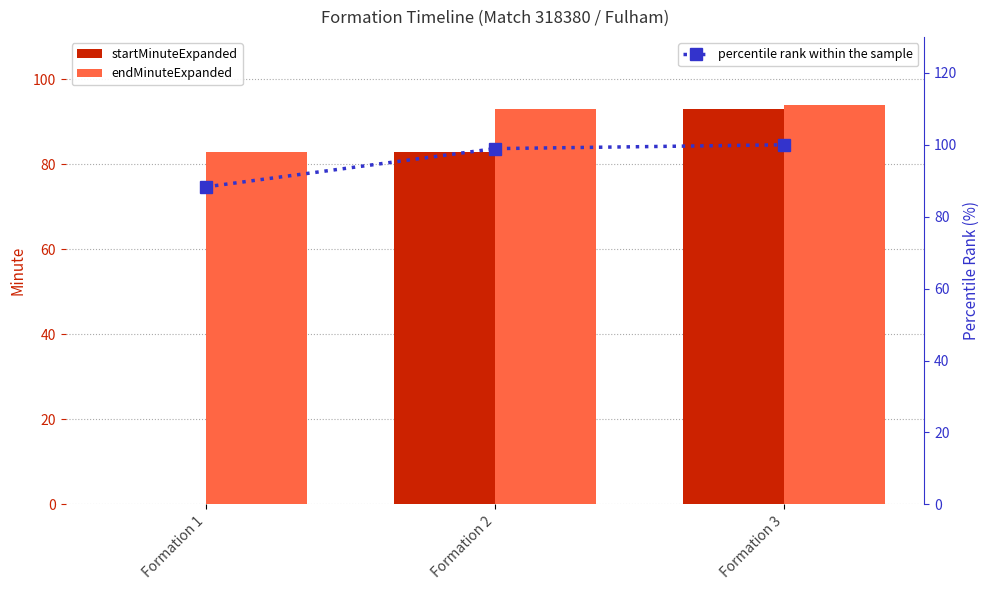

How many groups of bars are there?

3